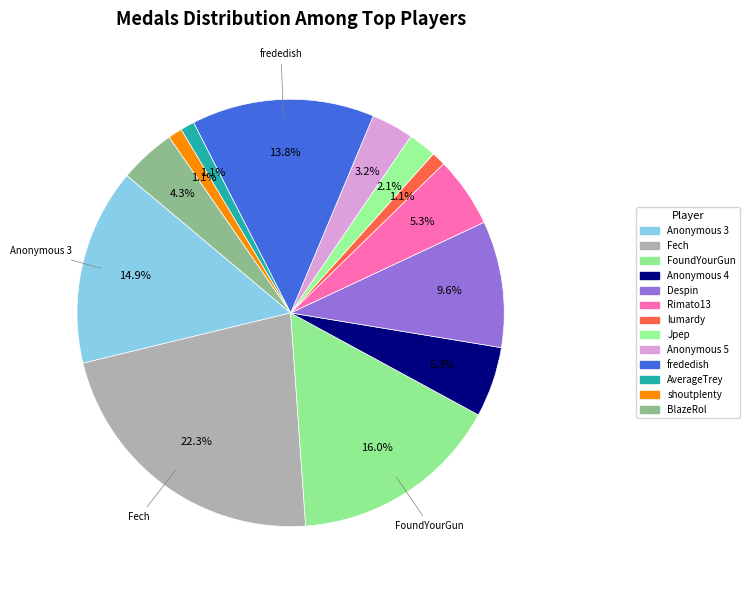

True or false: lumardy accounts for 1% of the total.

True